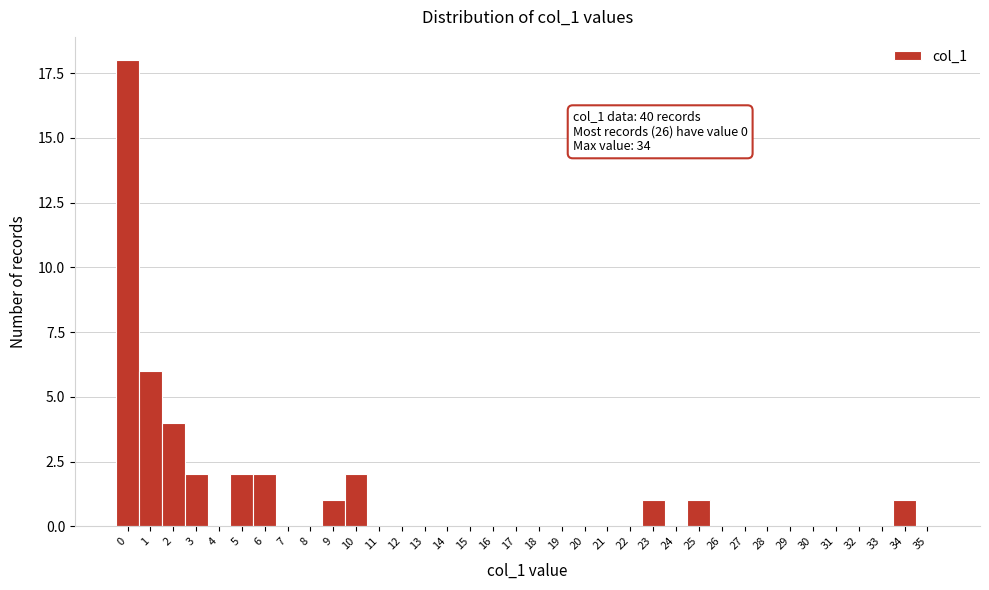

Is it true that the value at 1 is 8?

False